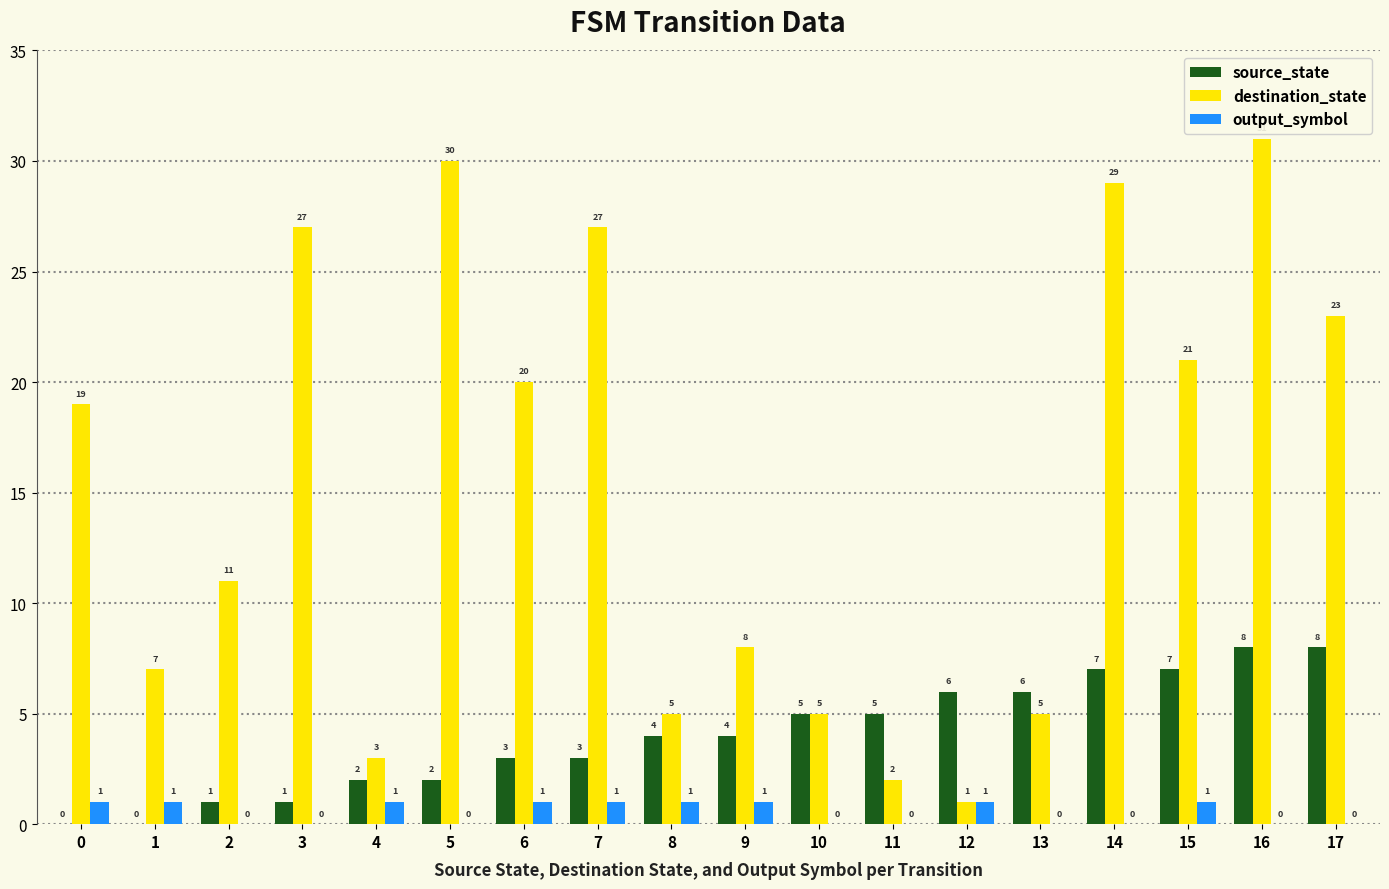

Is the value of destination_state at 9 greater than the value of output_symbol at 5?

Yes